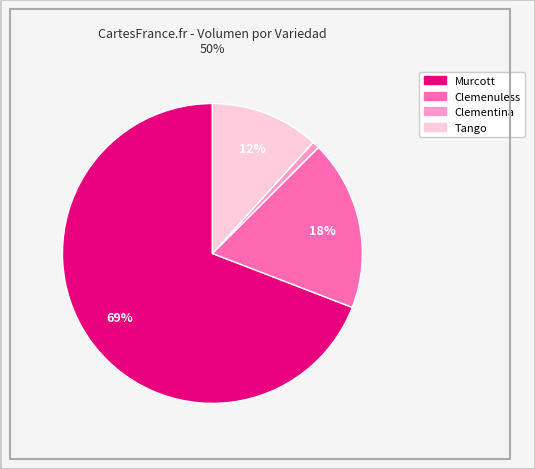

Does any single category account for the majority?

Yes